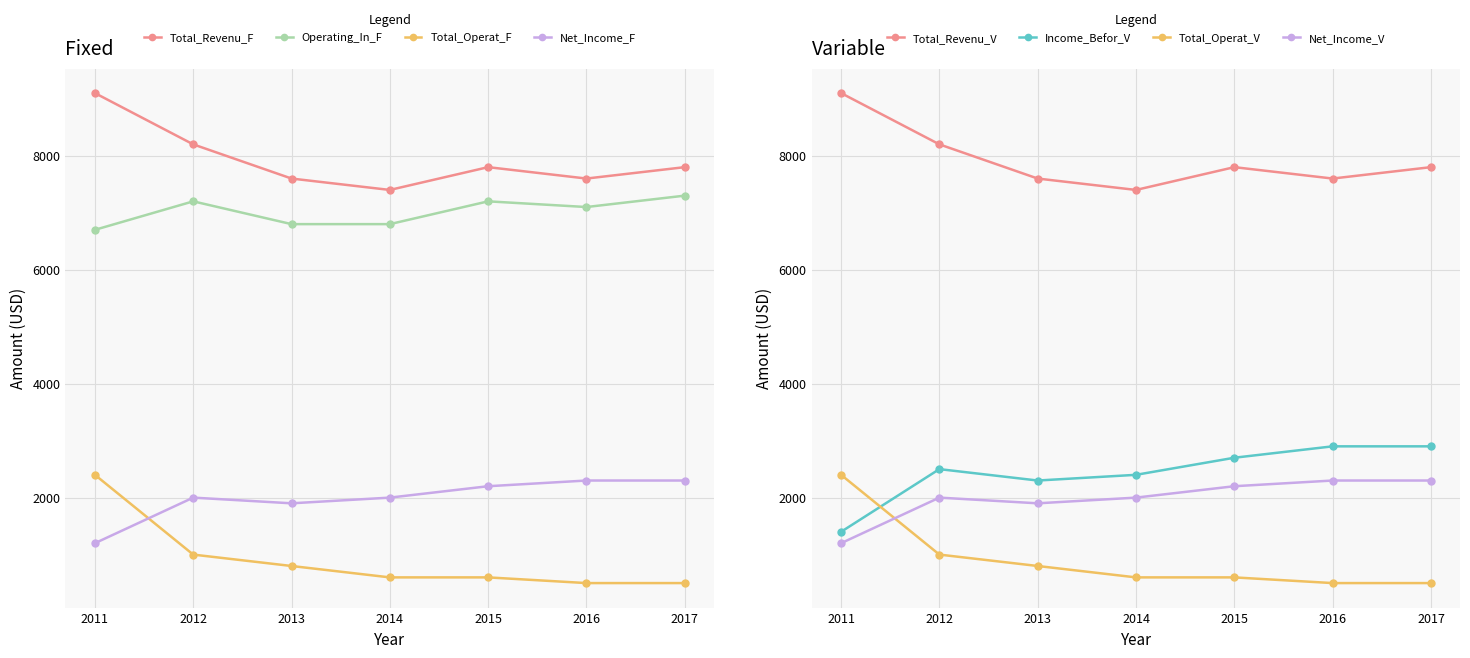

At which category does Total Revenue reach its first local valley?

2014